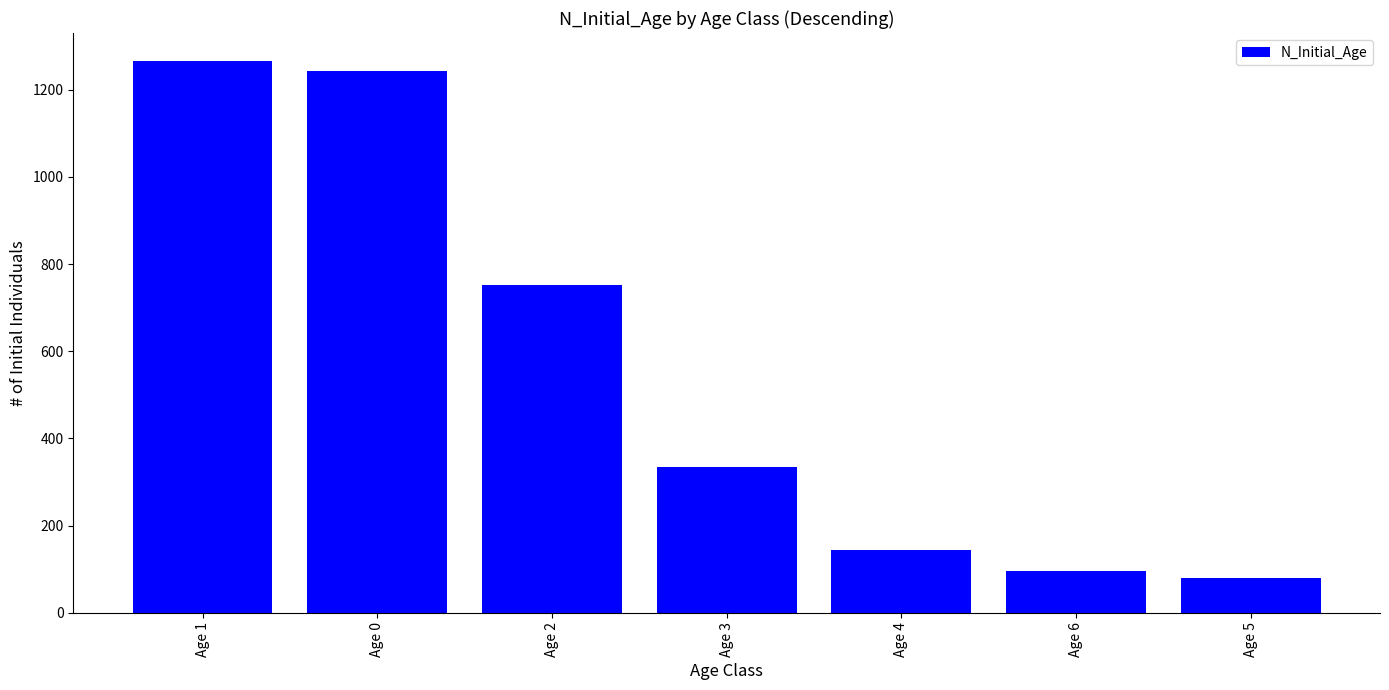

The chart shows a value of 1011 at Age 2. True or false?

False